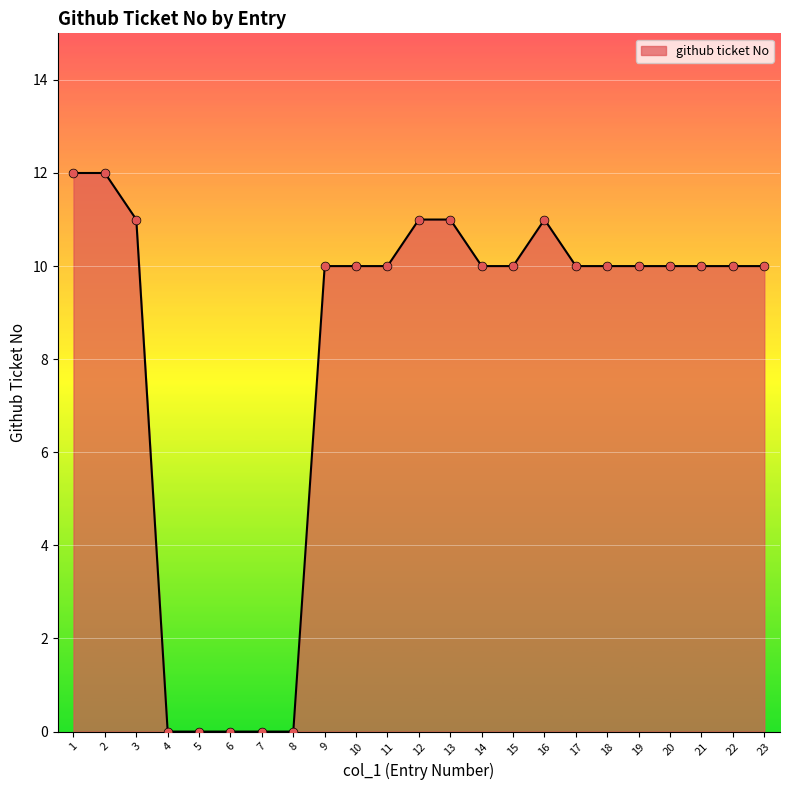

What is the change in value from 8 to 17?

+10